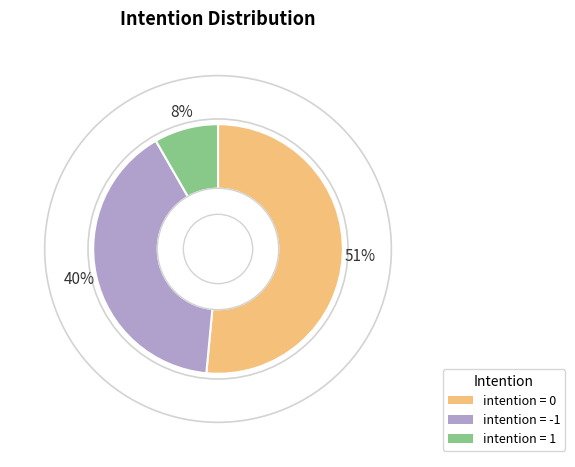

Is there any slice that represents more than half of the pie?

Yes